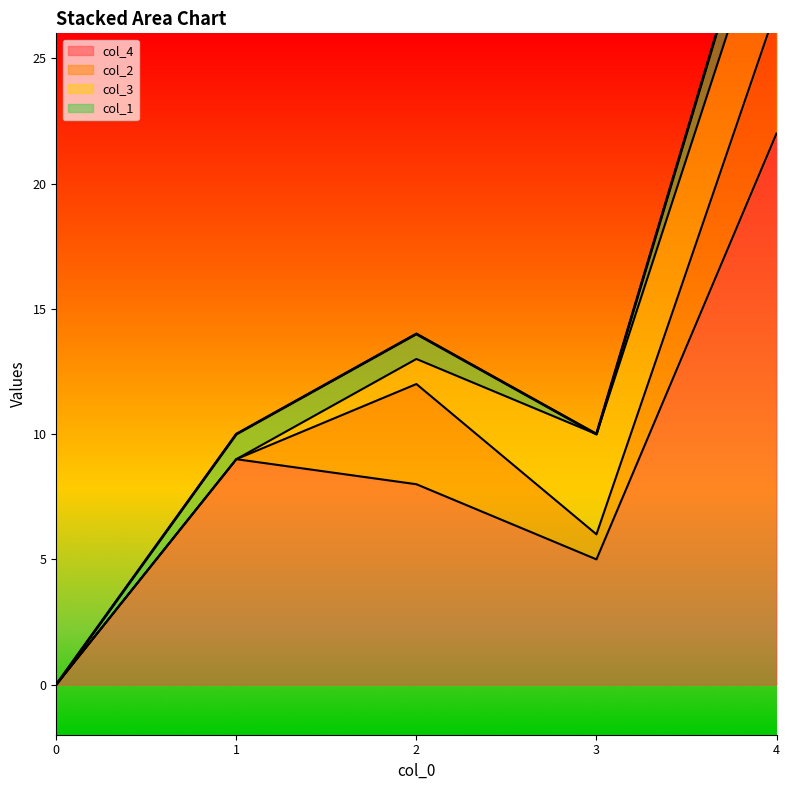

How many values in the col_4 series are below 8?

2